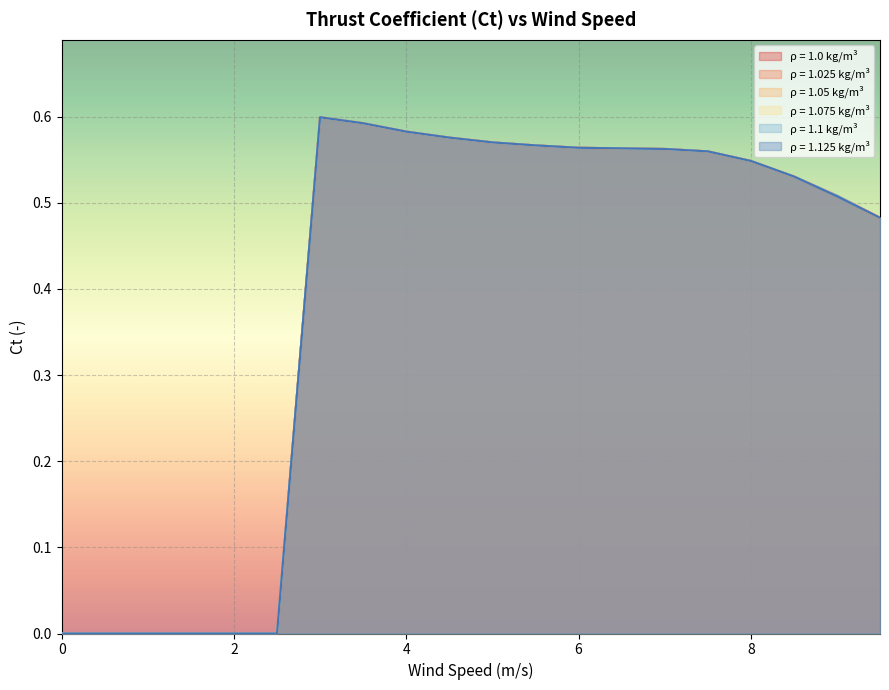

At how many categories does at least one series exceed 0?

14